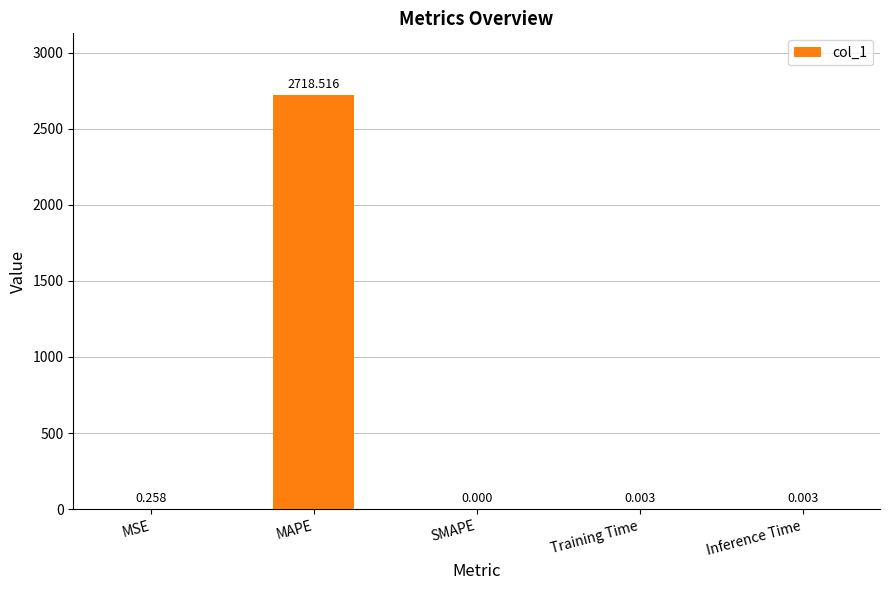

Between MAPE and Inference Time, which is larger?

MAPE